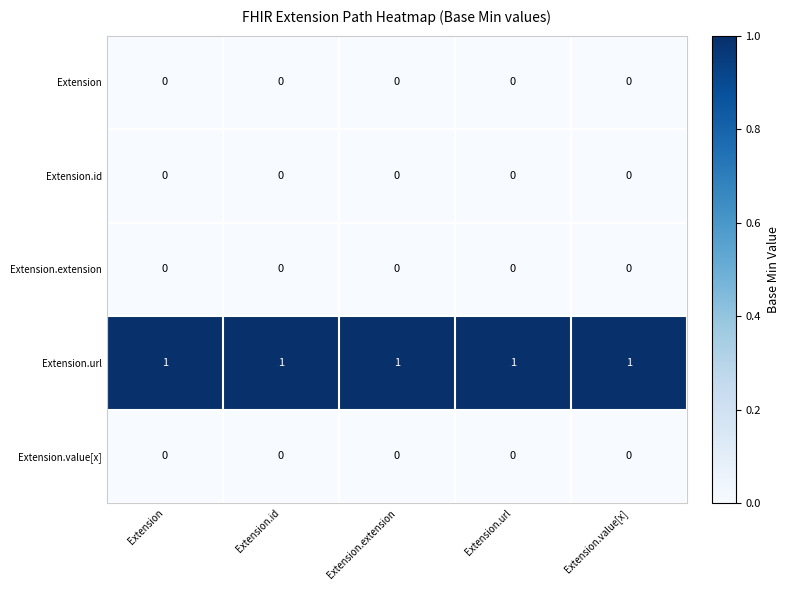

Which series has the largest total across all categories?

Extension.url